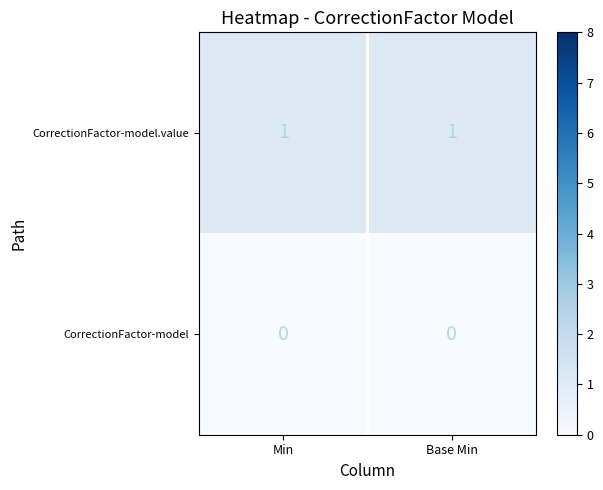

Rank the series at Base Min from lowest to highest value.

CorrectionFactor-model, CorrectionFactor-model.value